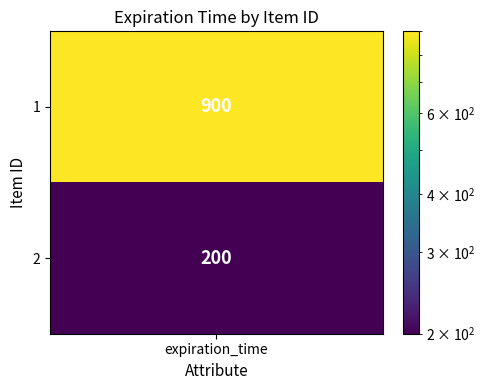

What is the sum of the values at 0 and 1?

1100